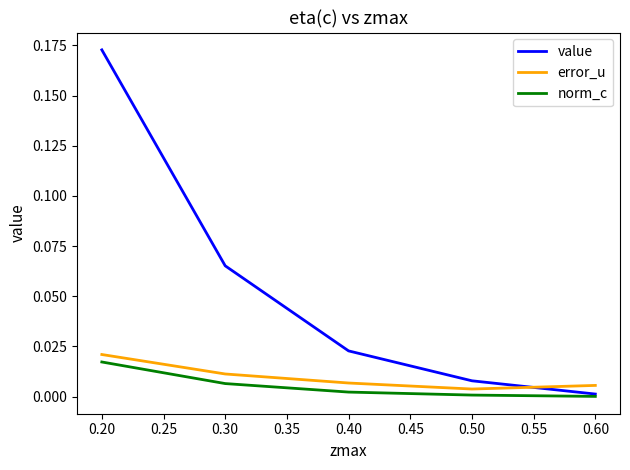

At which label does error_u reach its peak?

0.20